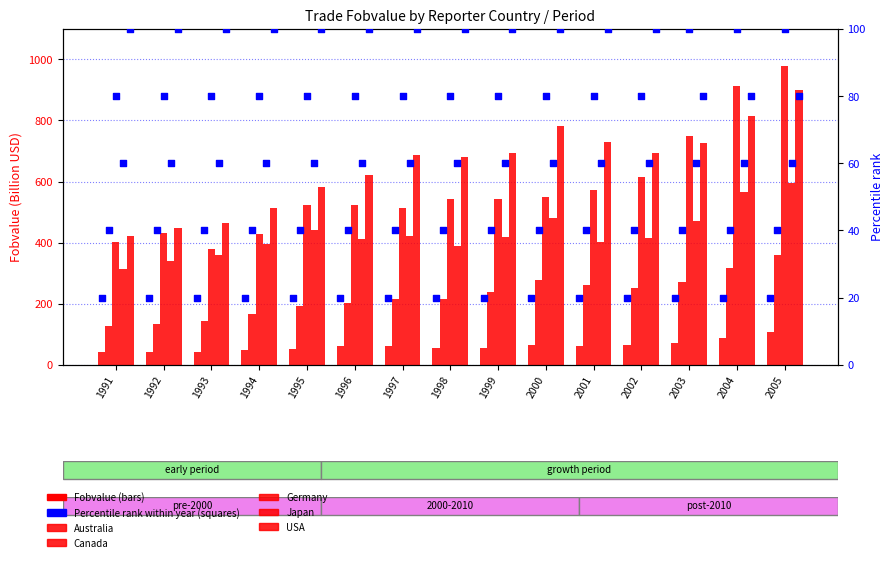

Which series has the widest spread of Y values?

Germany